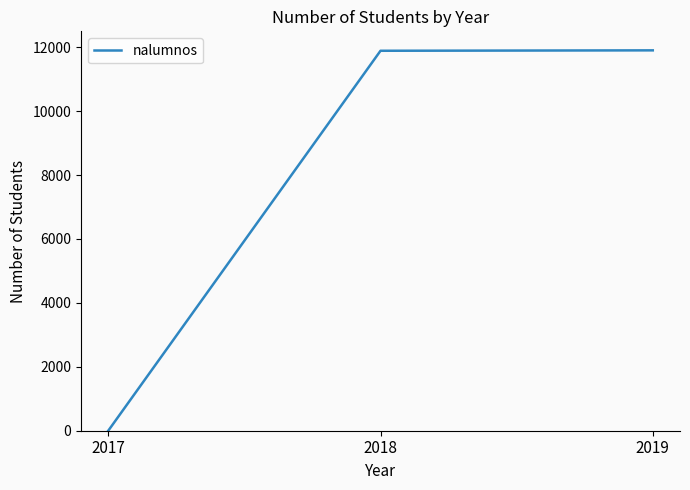

How many positive values are there?

2